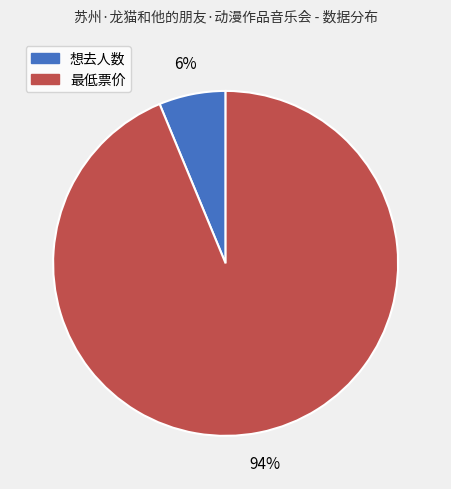

Combined, do 最低票价 and 想去人数 account for over 50%?

Yes